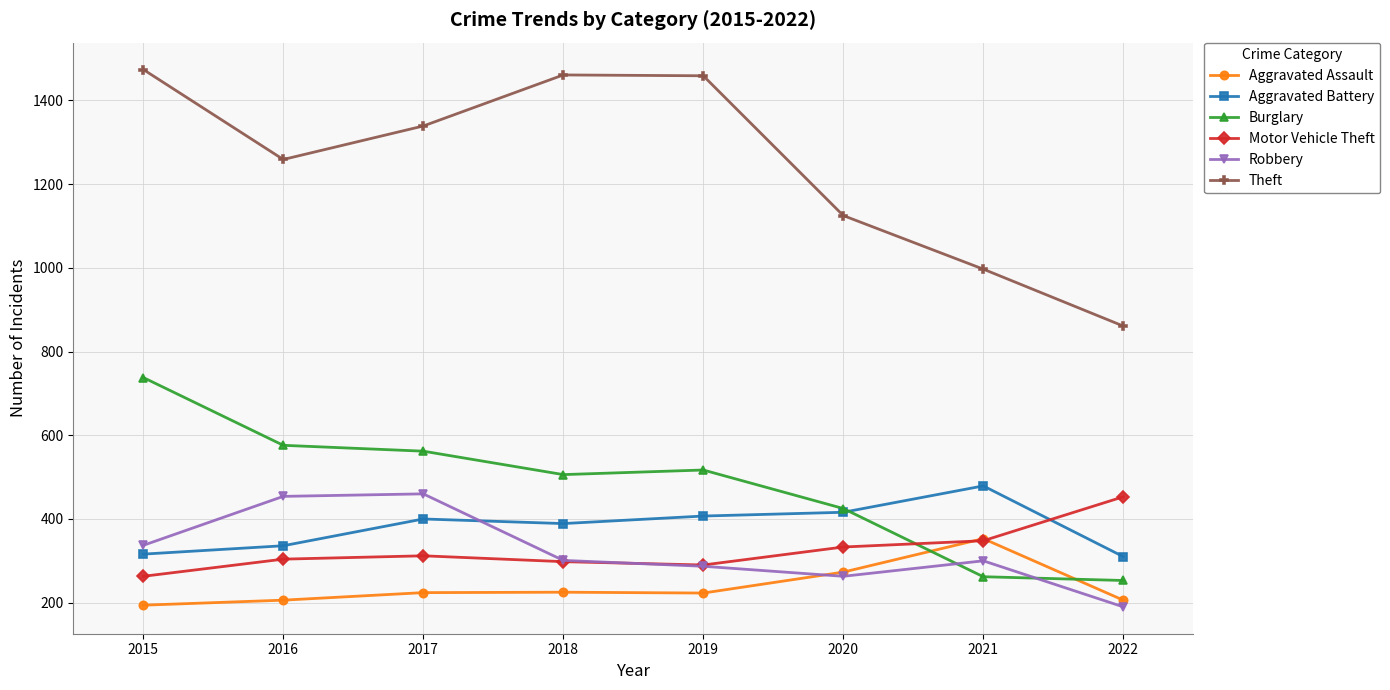

At how many categories does at least one series exceed 1307?

4